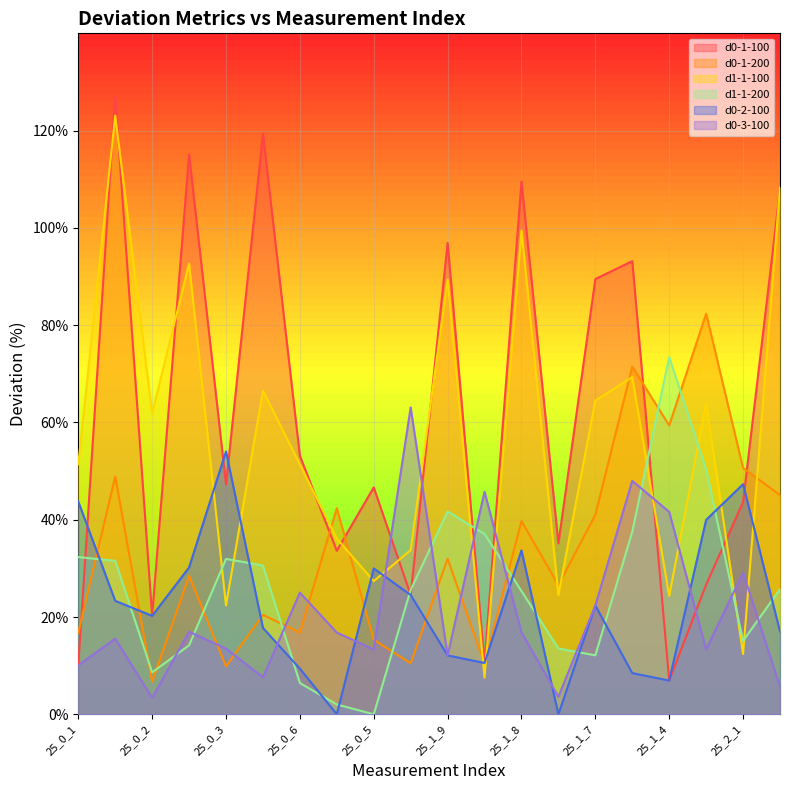

Which category has the lowest value in the d0-1-200 series?

25_0_2